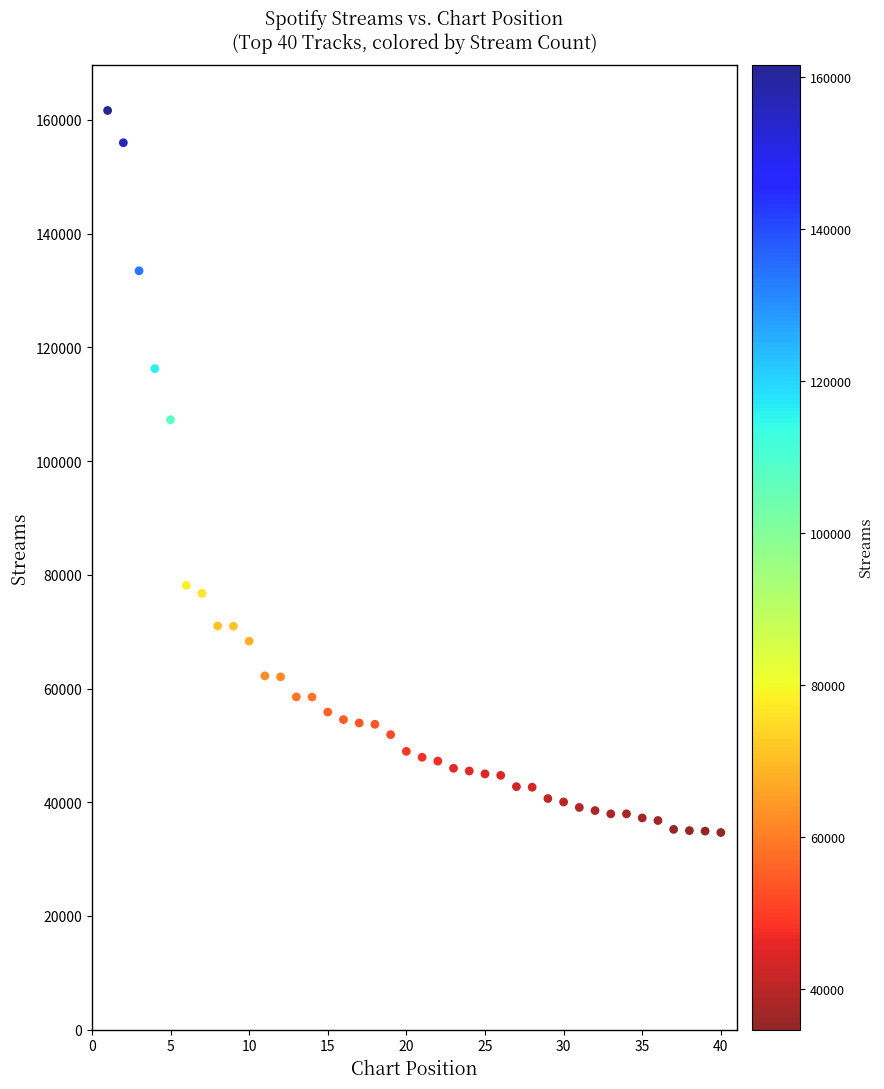

What Y value in the scatter plot is closest to 98171?

107281